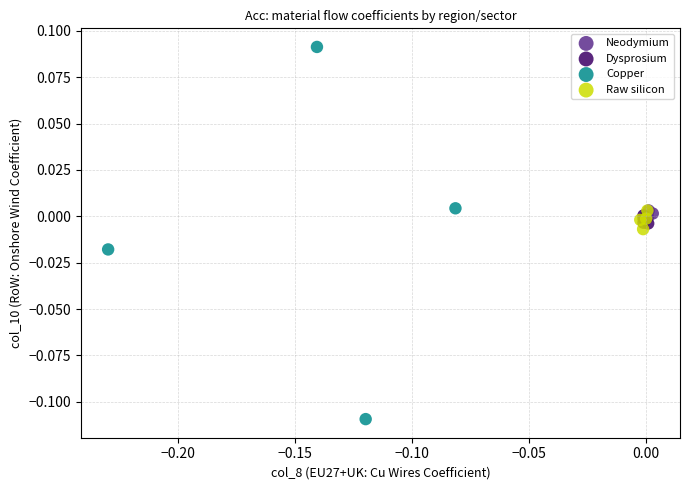

Which series has the largest Y range (max minus min)?

Copper